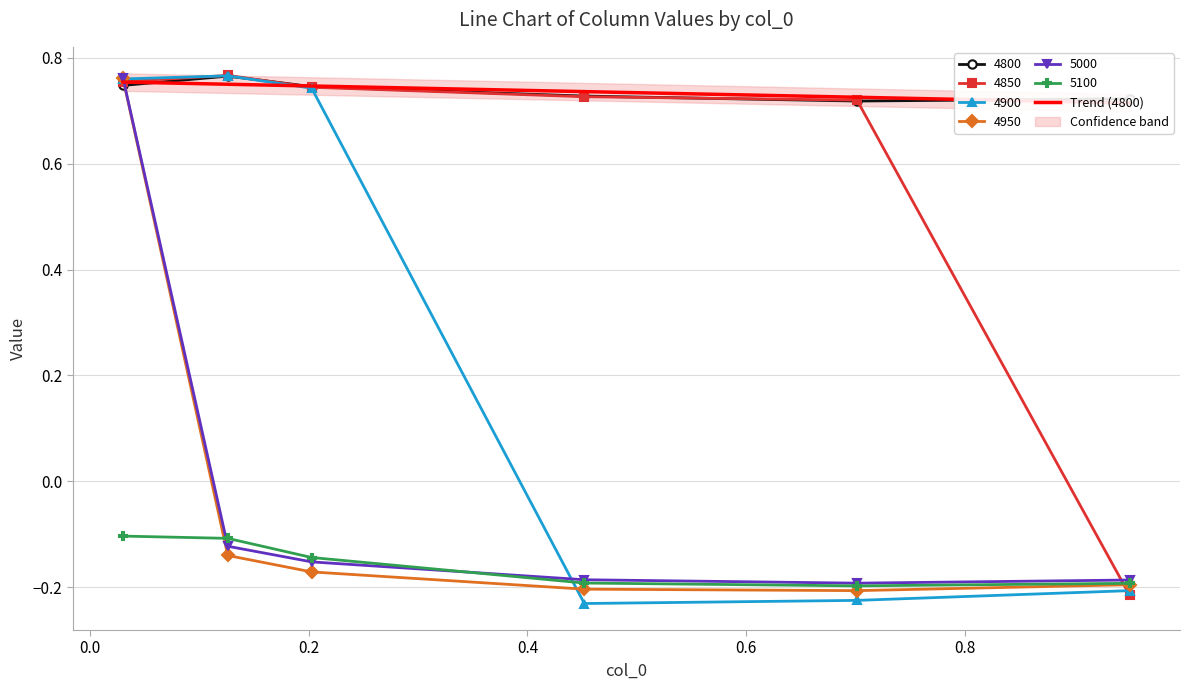

In 5000, how many points are lower than both neighbors (excluding endpoints)?

1